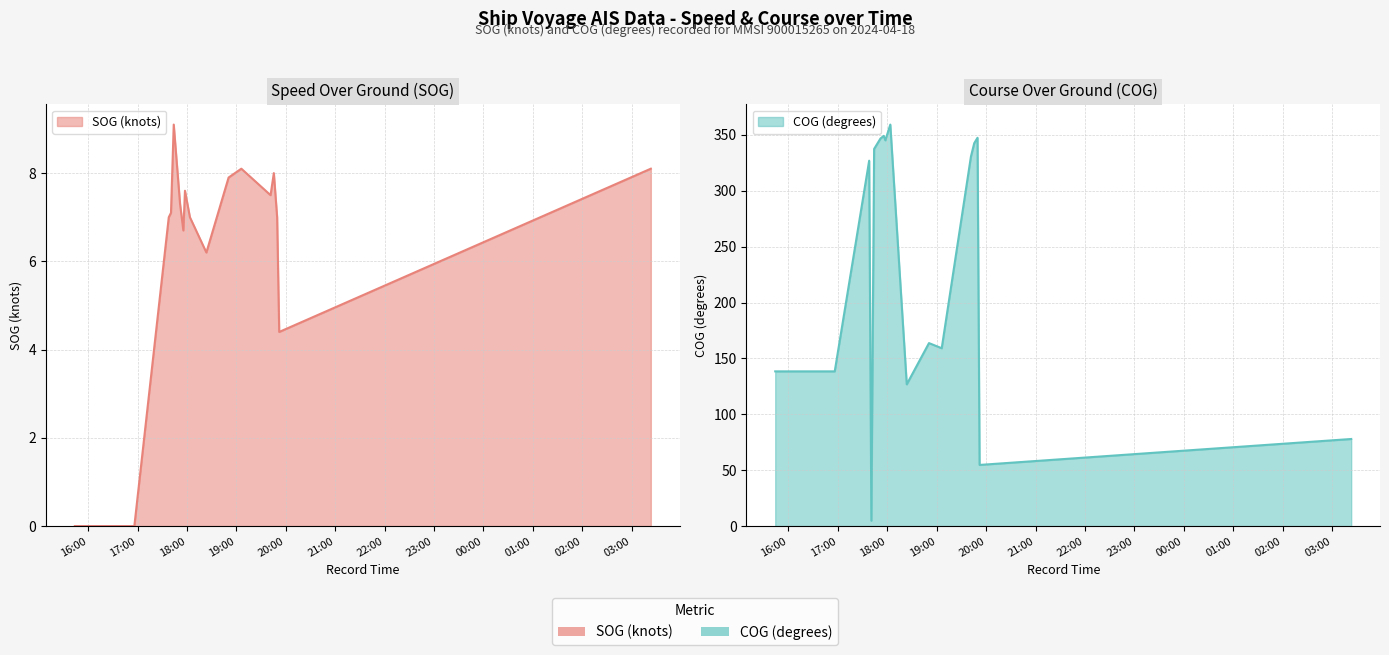

Between which two adjacent categories do SOG and COG first intersect?

2024-04-18 17:37:58 and 2024-04-18 17:40:39